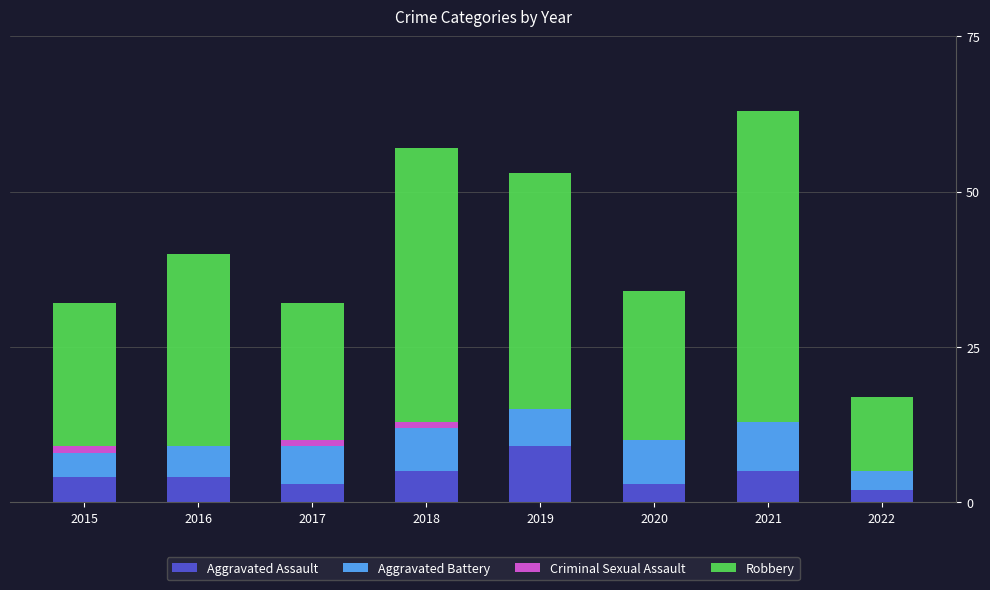

What is the highest value of the Aggravated Assault series?

9